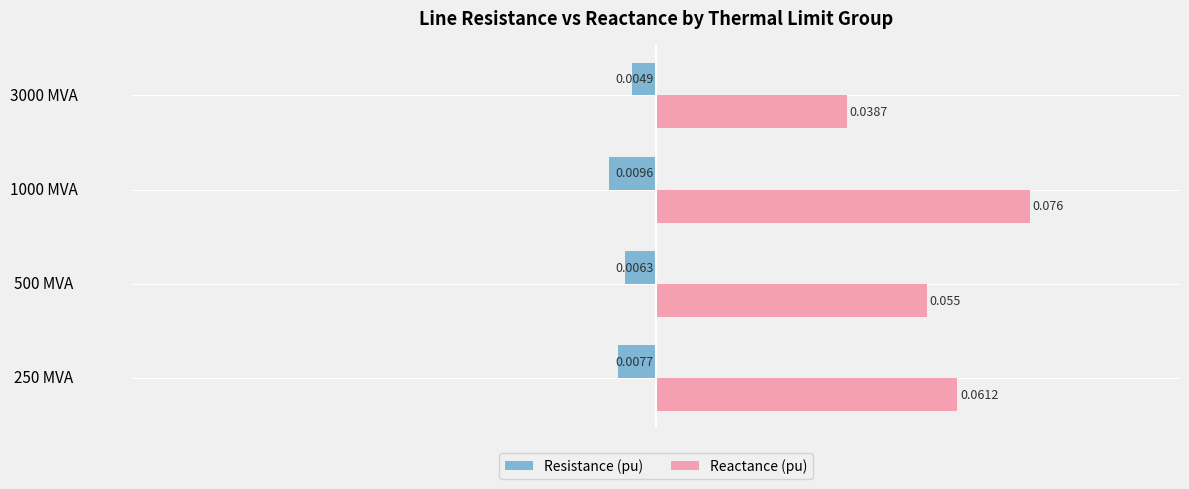

Where is Reactance (pu) nearest to the value 0?

3000 MVA